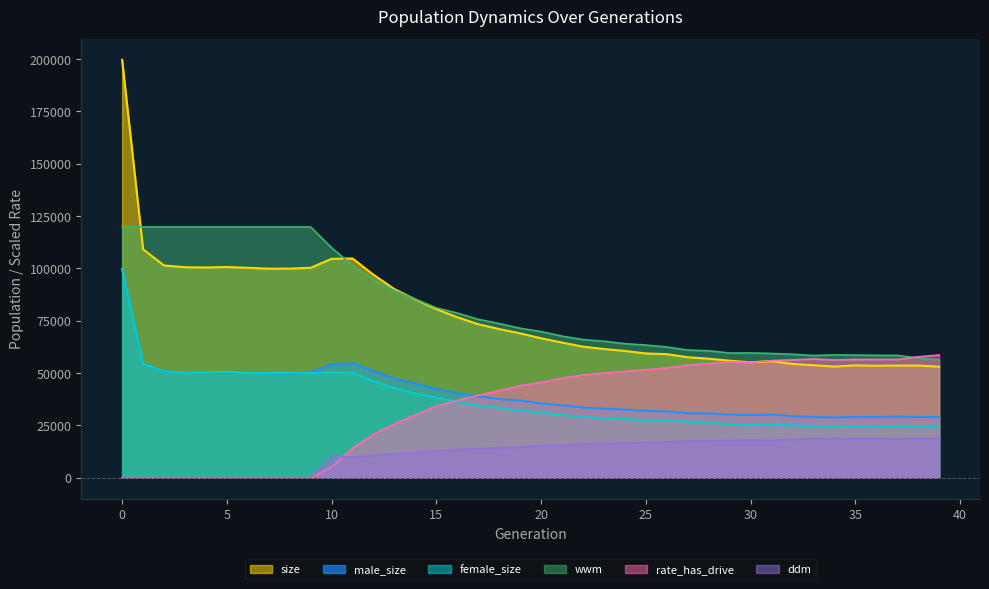

What is the sum of the ddm values at 4 and 38?

18579.1